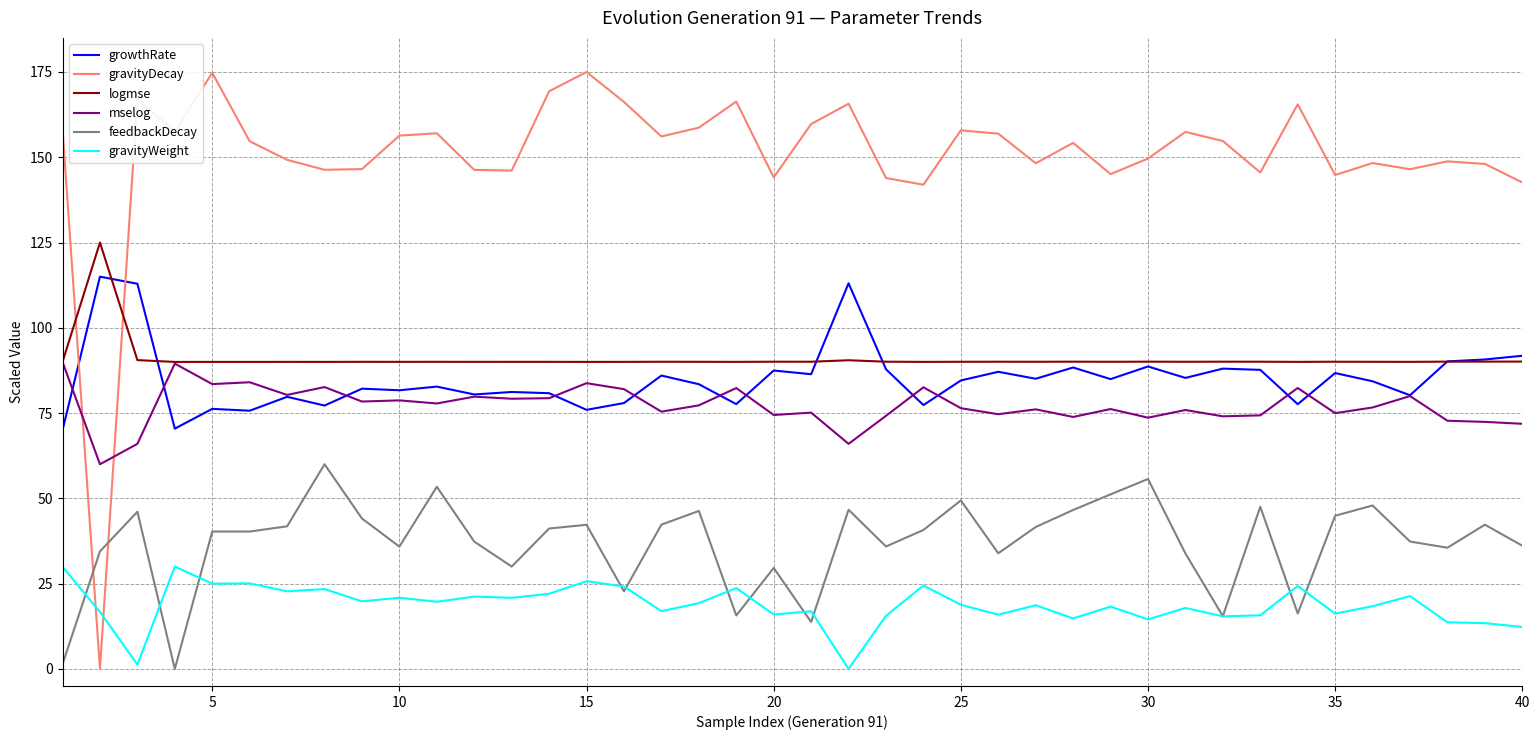

Which series has the largest range (max minus min)?

gravityDecay